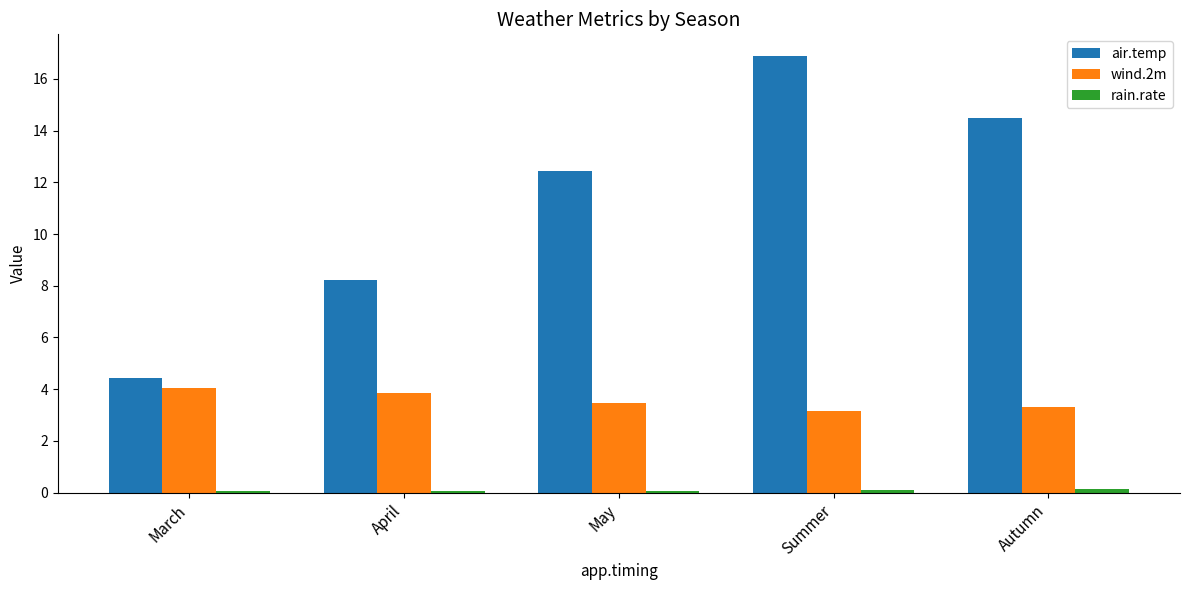

Is it true that wind.2m equals 4.2 at Summer?

False